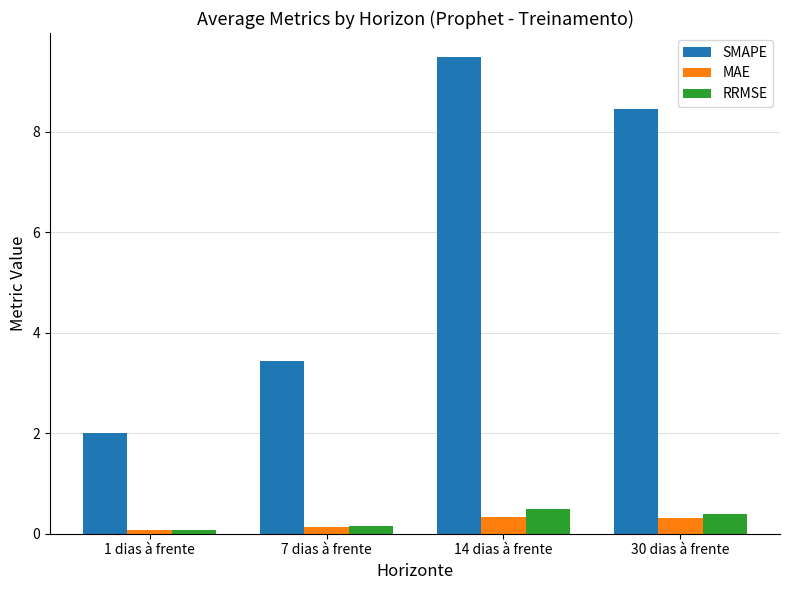

What is the average value of the MAE series?

0.2